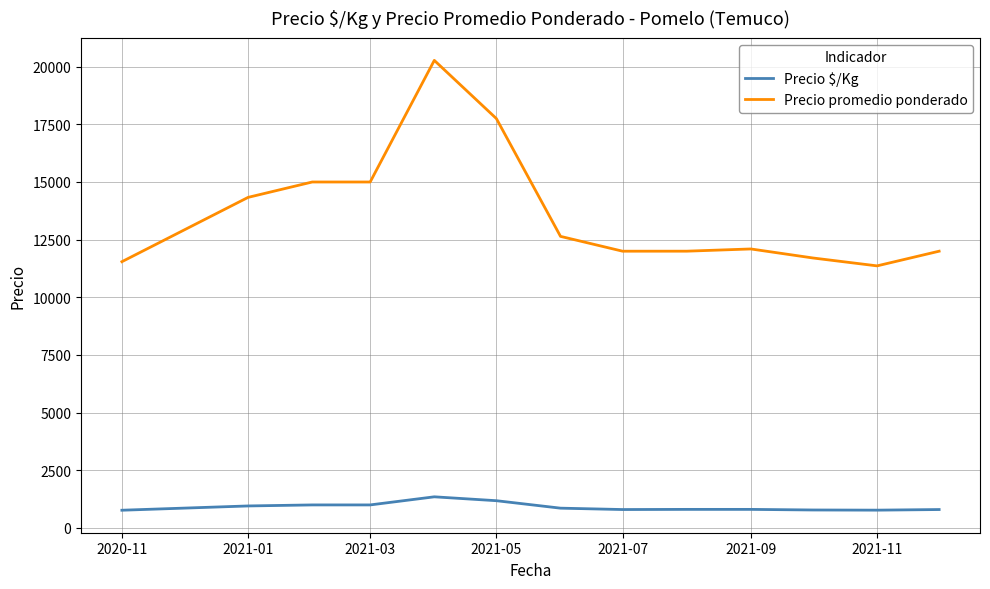

What are all the series names shown in the legend?

Precio $/Kg, Precio promedio ponderado